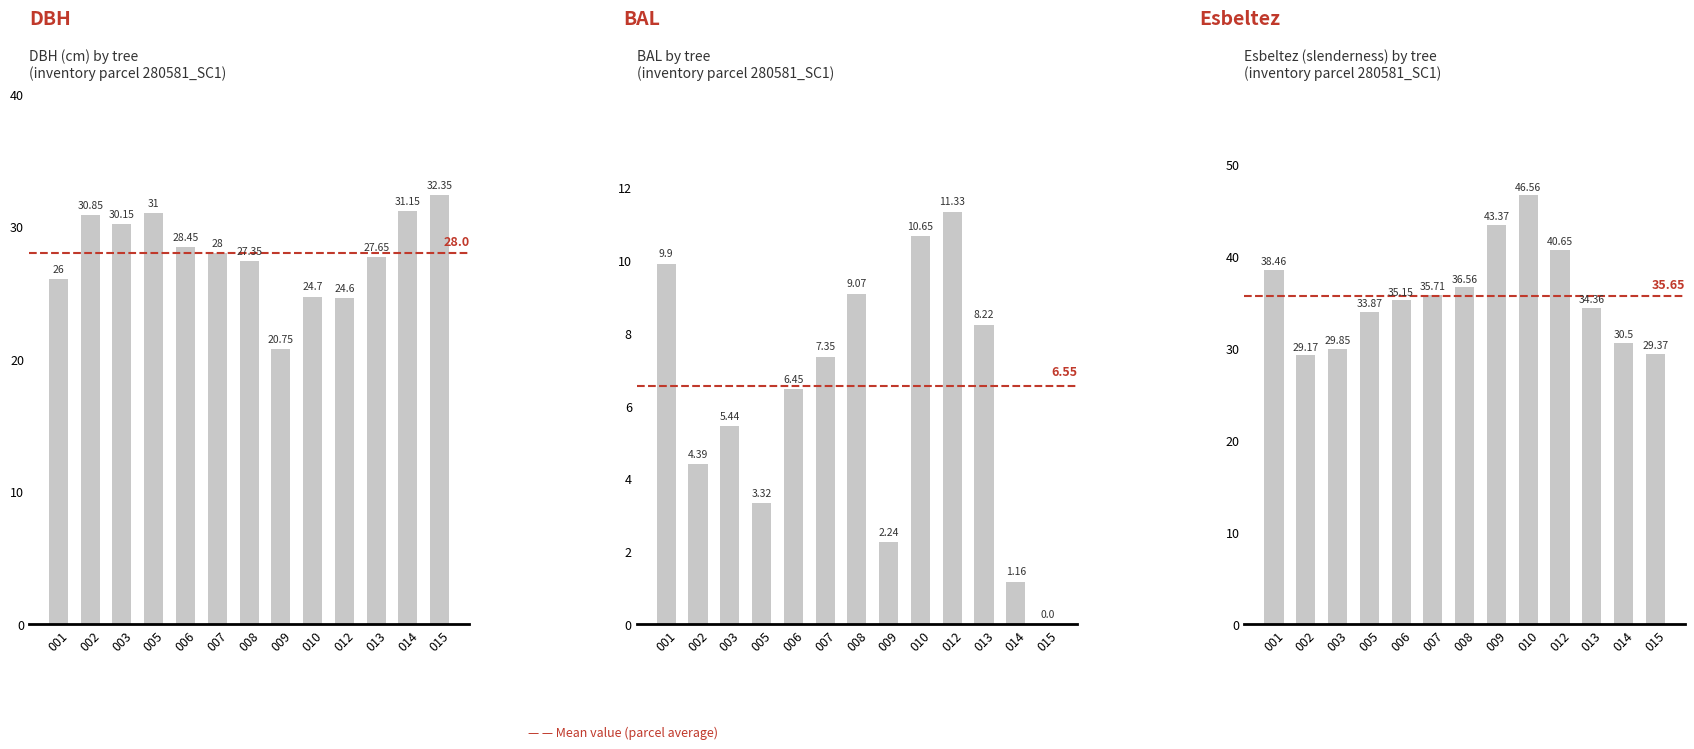

What is the spread (max minus min) of values at 010?

35.9